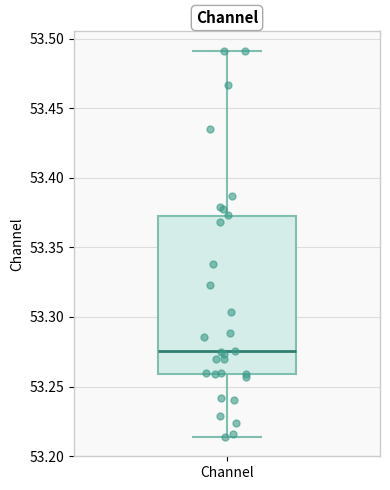

Read this box plot against the y-axis: the position of the median line, the range covered by the box, and the ends of both whiskers. The values are not printed on the chart, so give them approximately, as read against the axis.

median 53.275, box 53.260 to 53.370, whiskers 53.215 to 53.490